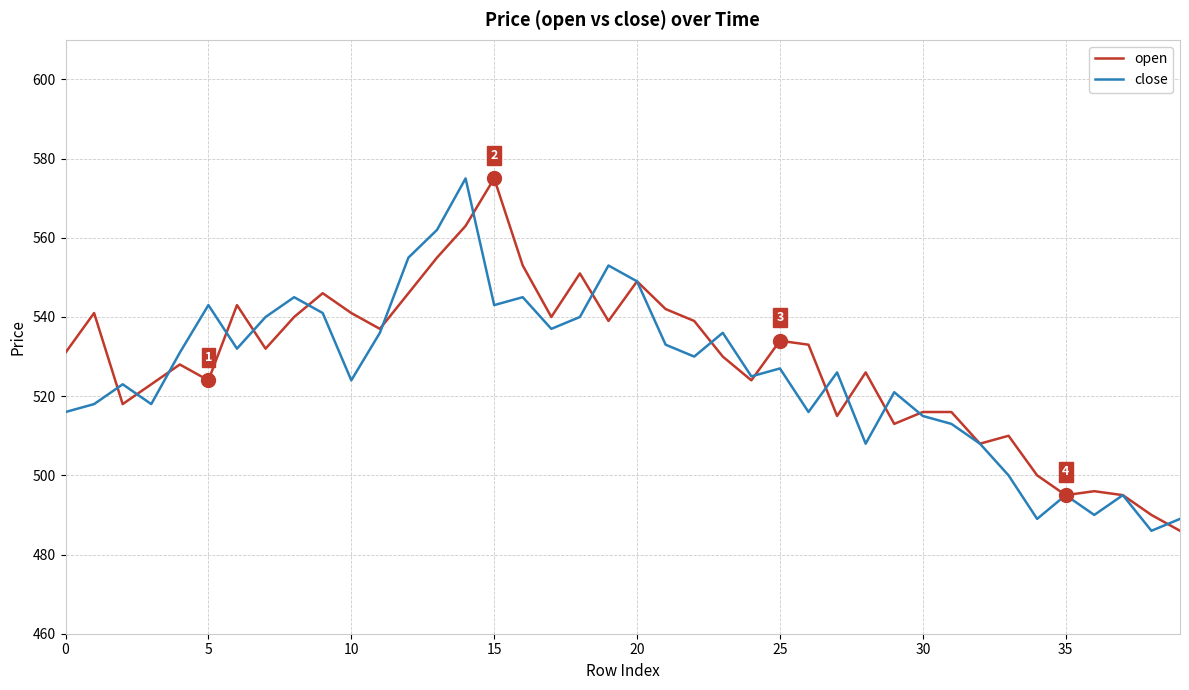

What is the highest value of the open series?

575